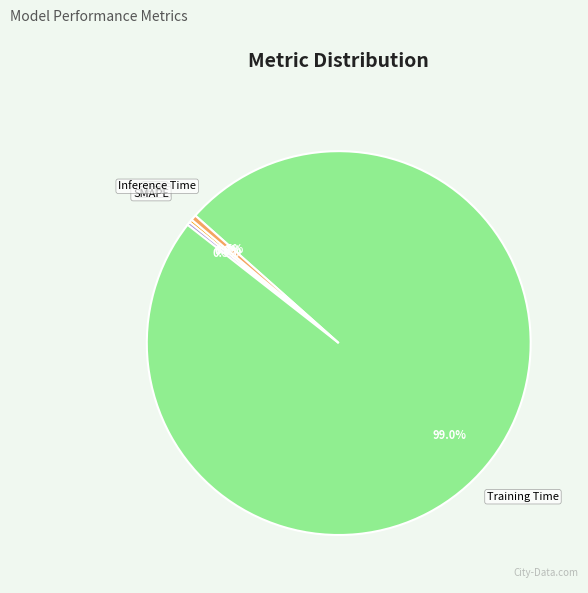

Which slice represents more than half of the pie?

Training Time